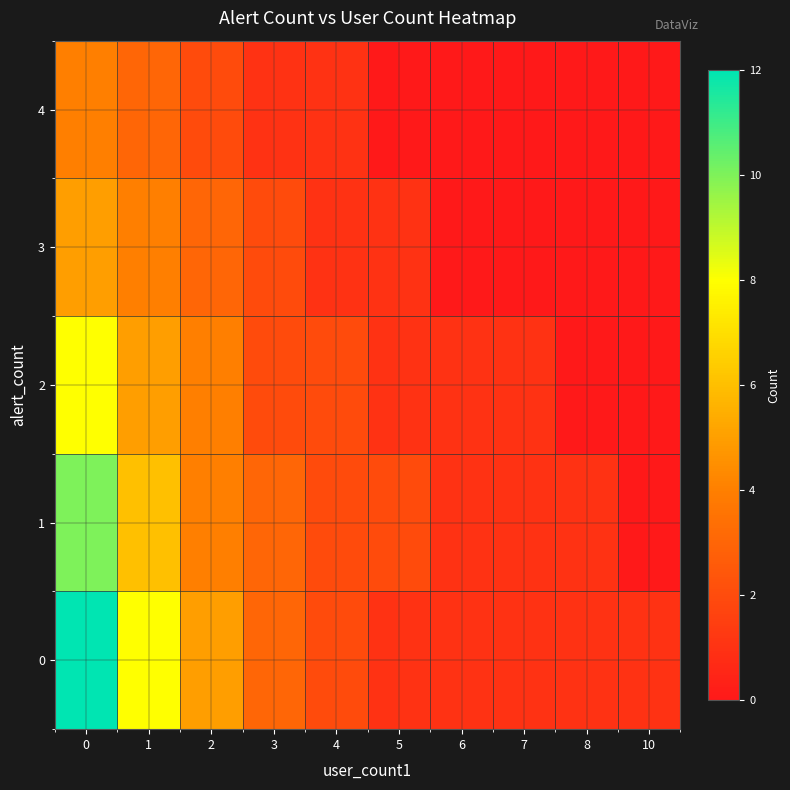

Reading left to right, list all the values displayed in this chart.

0: 0=12	1=8	2=5	3=3	4=2	5=1	6=1	7=1	8=1	10=1
1: 0=10	1=6	2=4	3=3	4=2	5=2	6=1	7=1	8=1	10=0
2: 0=8	1=5	2=4	3=2	4=2	5=1	6=1	7=1	8=0	10=0
3: 0=5	1=4	2=3	3=2	4=1	5=1	6=0	7=0	8=0	10=0
4: 0=4	1=3	2=2	3=1	4=1	5=0	6=0	7=0	8=0	10=0